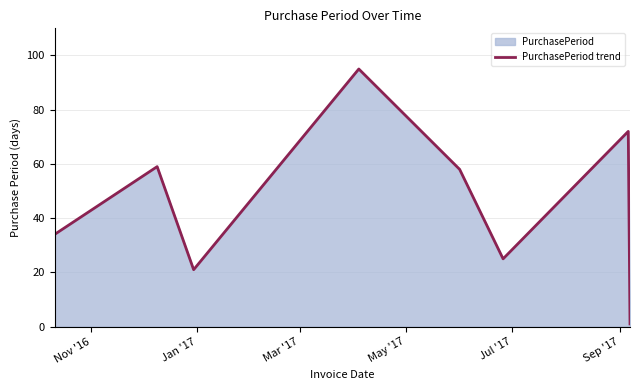

True or false: the data has more than 1 interior local peaks.

True